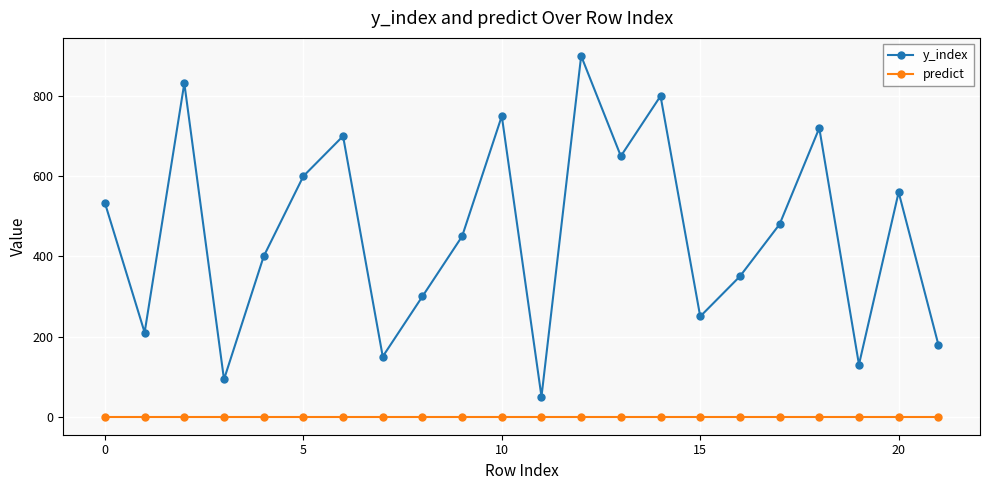

What is the maximum value shown in the chart?

900